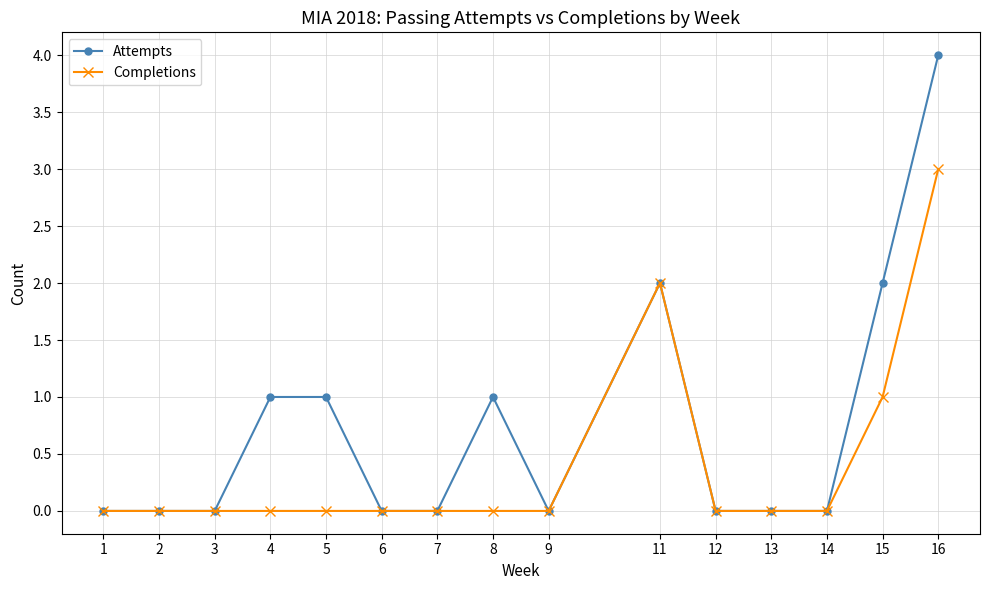

Rank the series by their maximum value, from highest to lowest.

Attempts, Completions